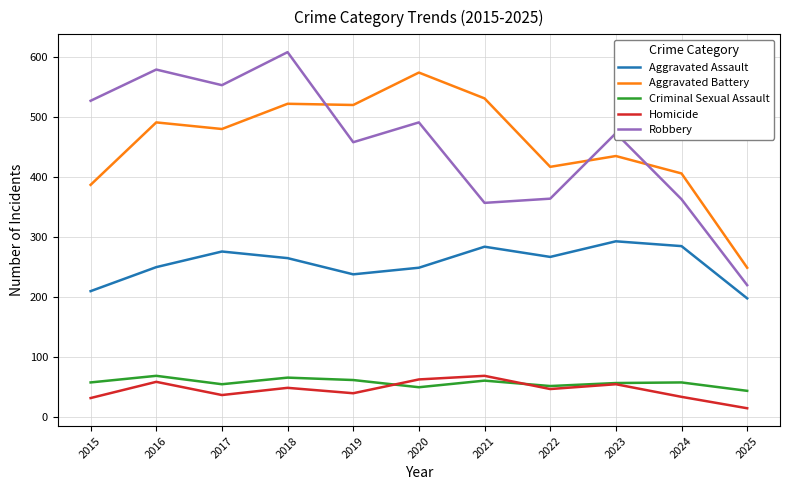

Which category has the lowest value in the Aggravated Battery series?

2025